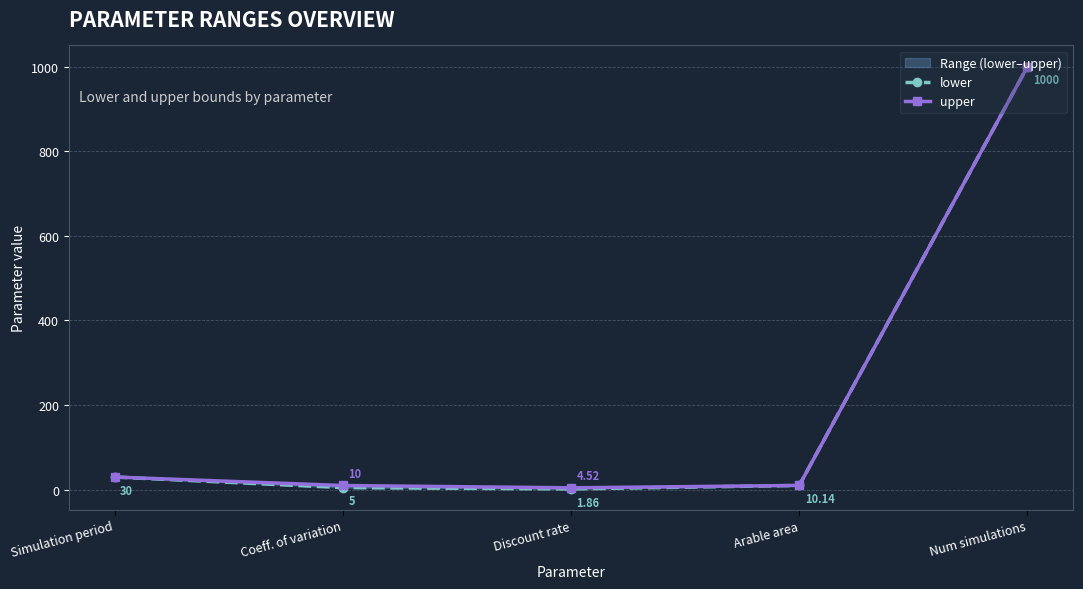

Is it true that lower equals 7.0 at Arable area?

False